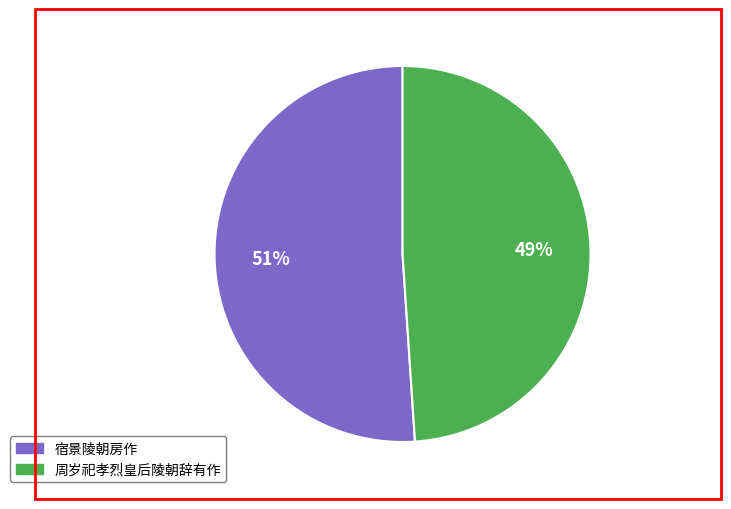

Is the sum of 宿景陵朝房作 and 周岁祀孝烈皇后陵朝辞有作 greater than half?

Yes